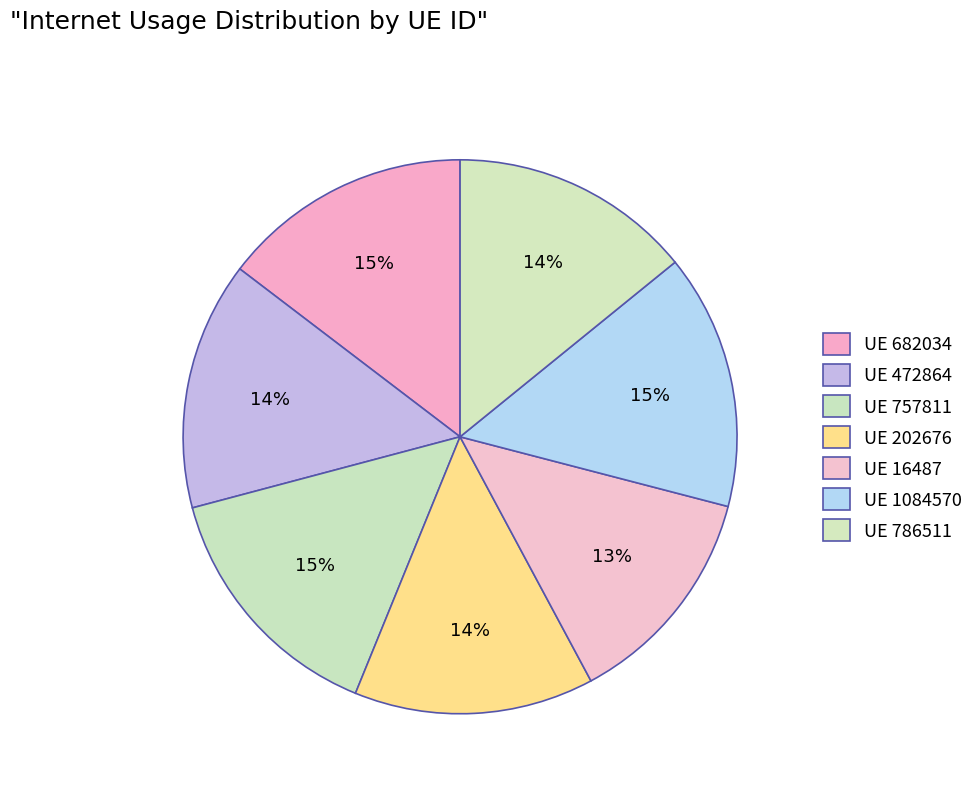

How many segments does this pie chart have?

7